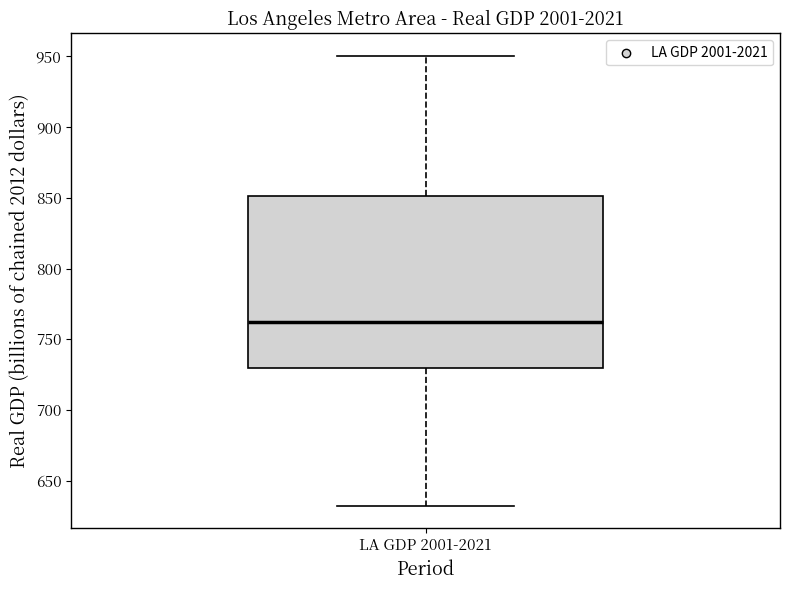

Read this box plot against the y-axis: the position of the median line, the range covered by the box, and the ends of both whiskers. The values are not printed on the chart, so give them approximately, as read against the axis.

median 760, box 730 to 850, whiskers 630 to 950